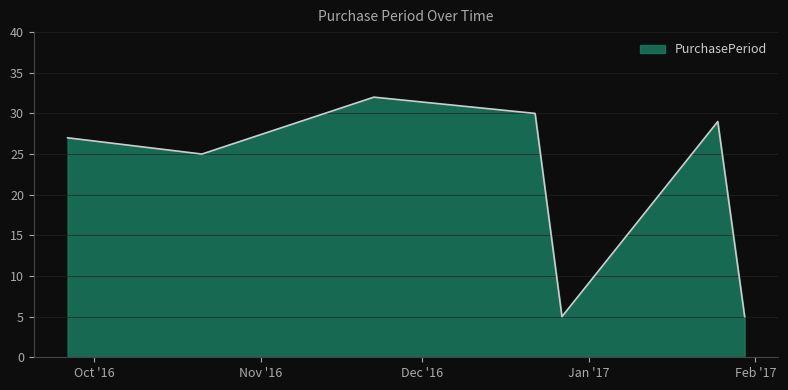

What is the smallest value displayed?

5